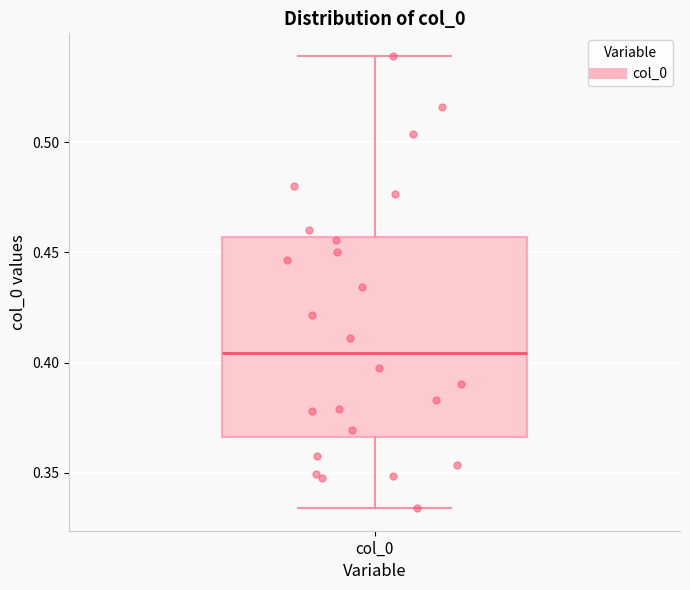

Where does the lower whisker of the box for col_0 end on the y-axis? The values are not printed on the chart, so give them approximately, as read against the axis.

0.335